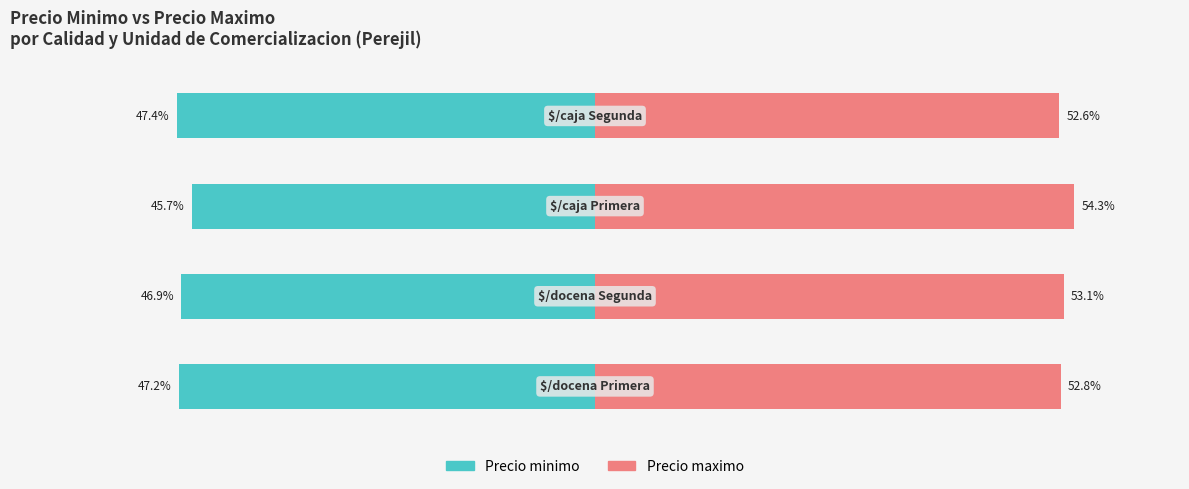

Rank the series by their maximum value, from lowest to highest.

Precio minimo, Precio maximo